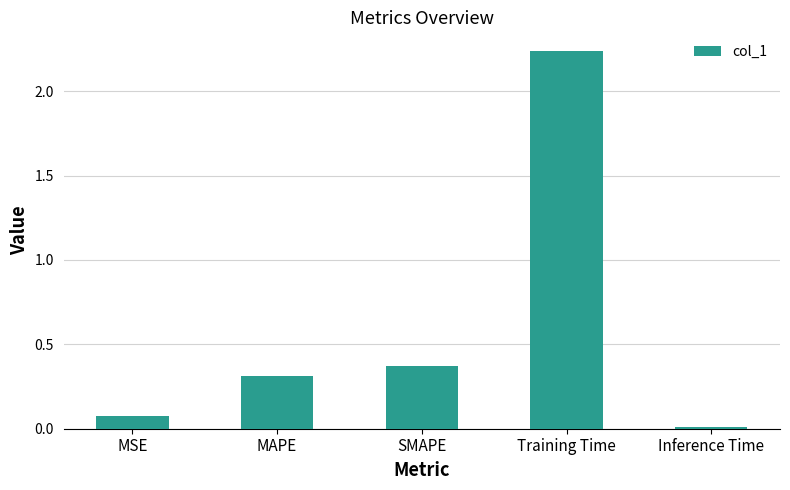

Which label corresponds to the smallest value in the chart?

Inference Time